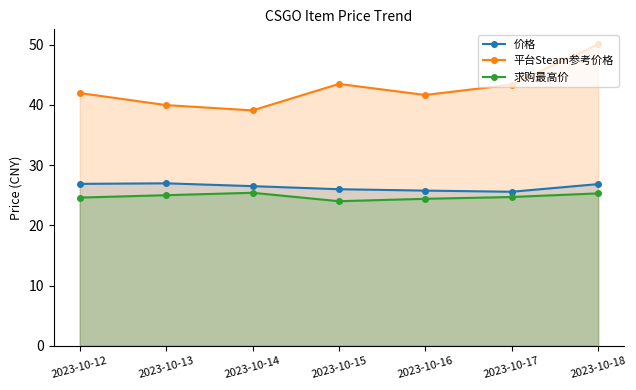

How many series are shown in this chart?

3